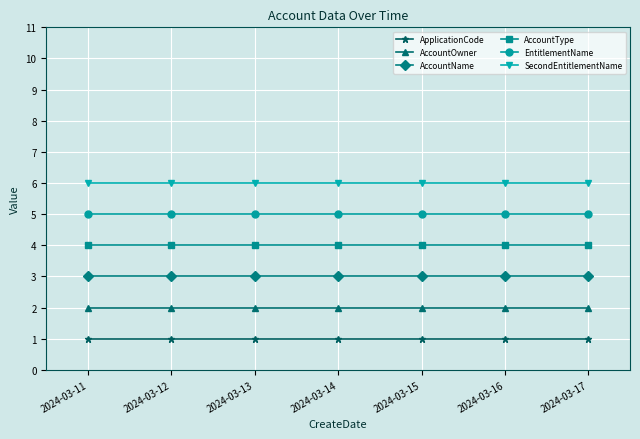

Which series has the largest total across all categories?

SecondEntitlementName